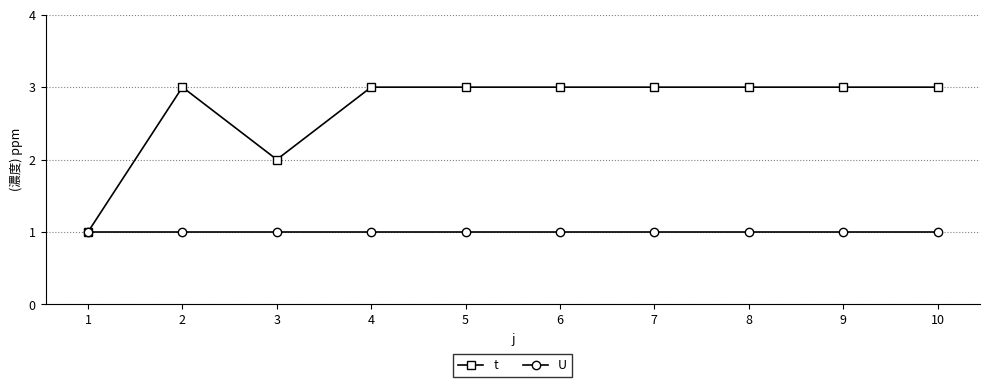

The value of t at 7 is 5. True or false?

False